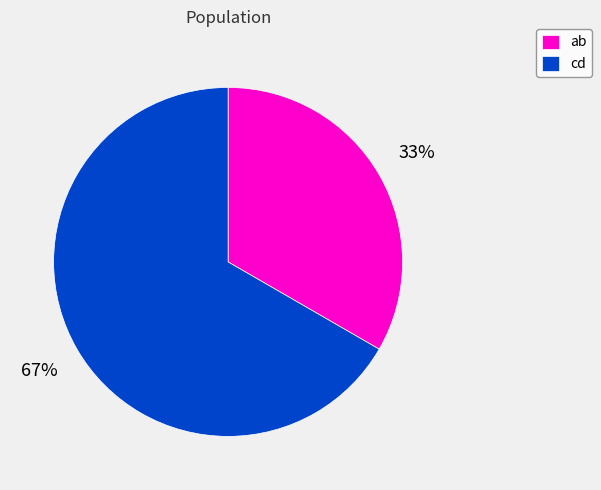

Does cd represent more than half of the total?

Yes